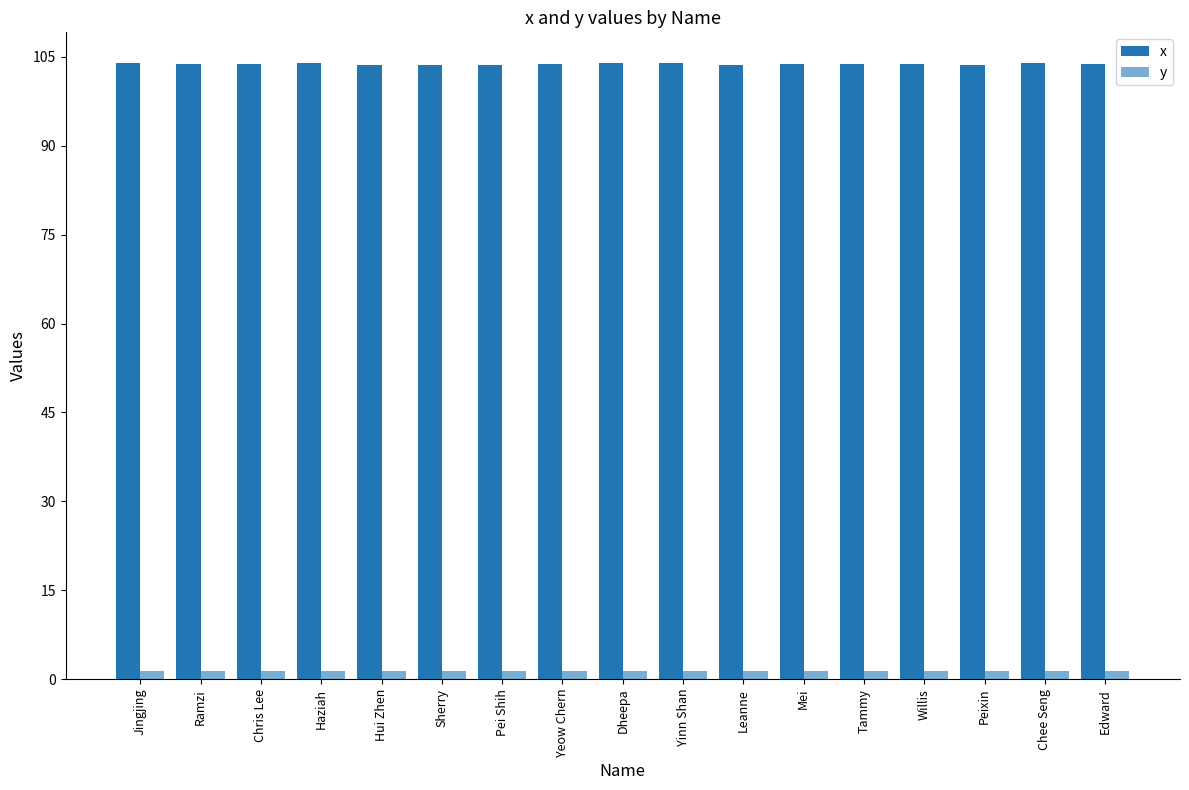

What is the difference between the maximum and minimum values in the y series?

0.1